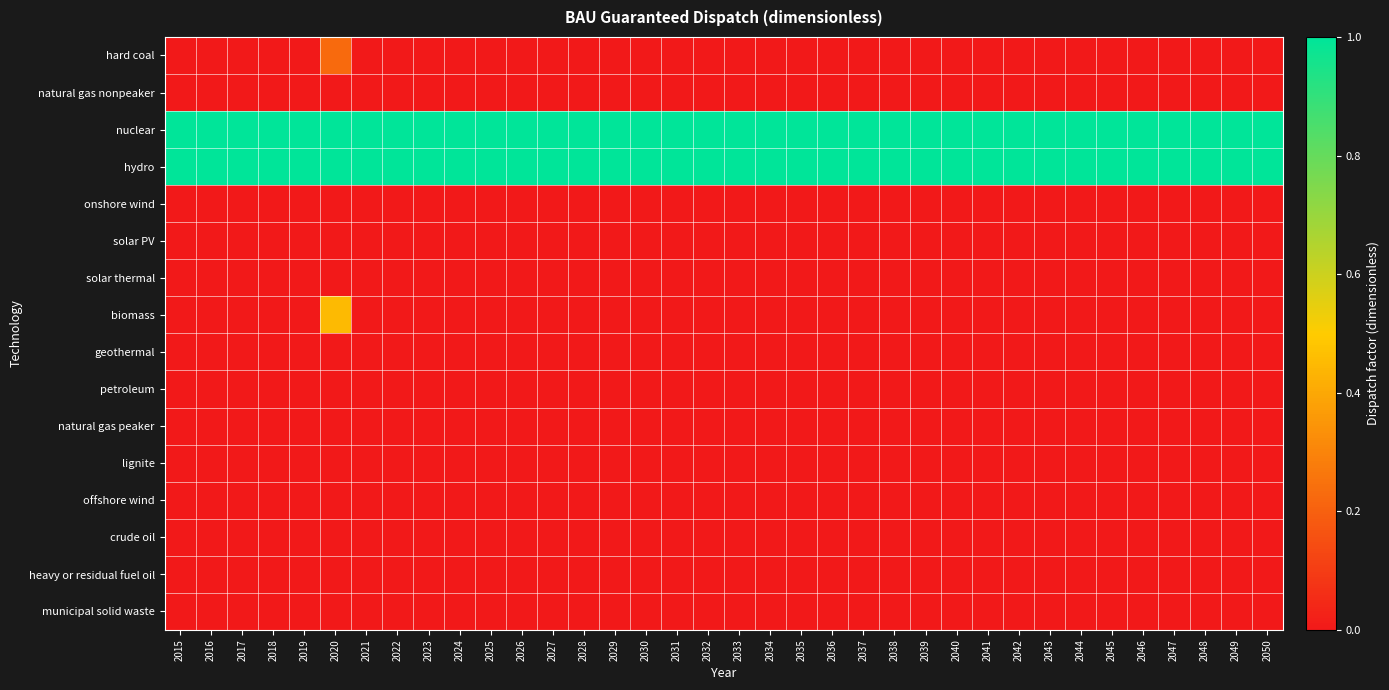

Which series has the widest spread of values?

biomass